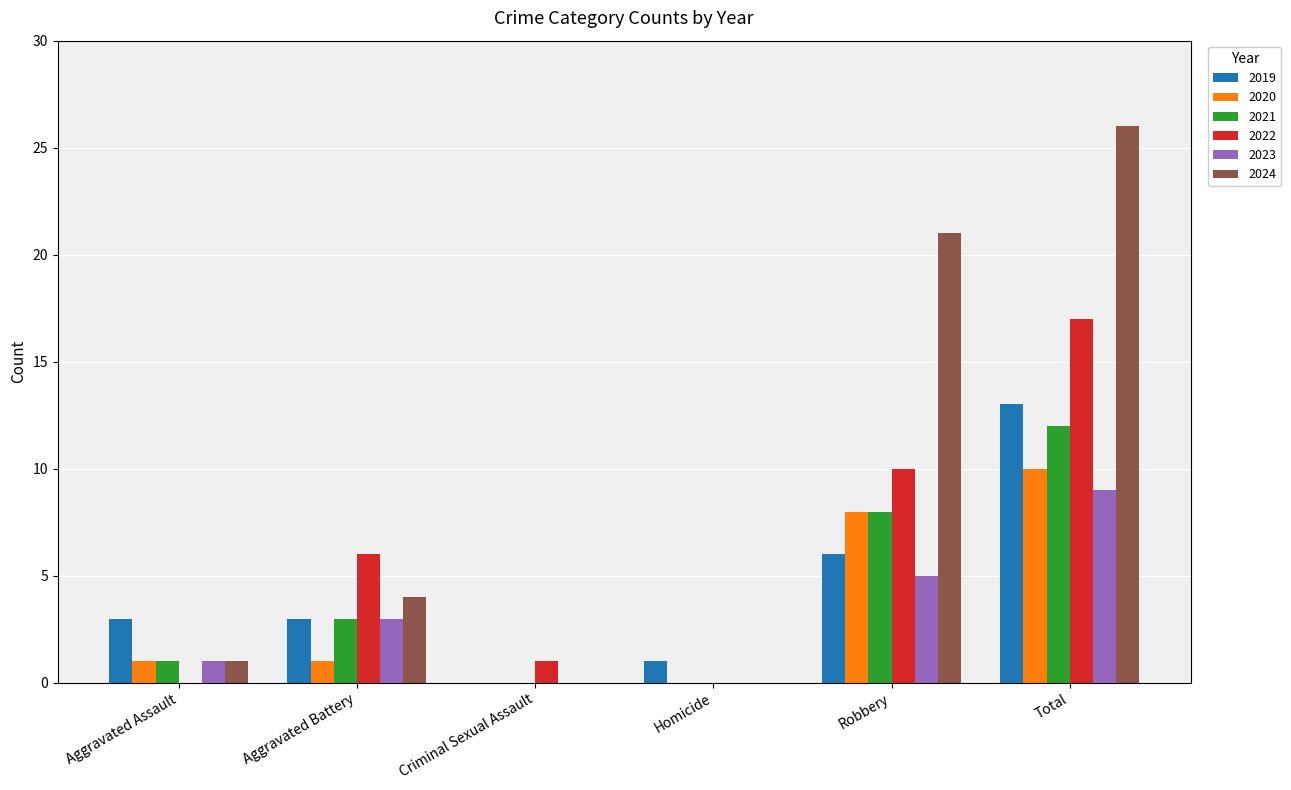

Reading left to right, list all the values displayed in this chart.

2019: Aggravated Assault=3	Aggravated Battery=3	Criminal Sexual Assault=0	Homicide=1	Robbery=6	Total=13
2020: Aggravated Assault=1	Aggravated Battery=1	Criminal Sexual Assault=0	Homicide=0	Robbery=8	Total=10
2021: Aggravated Assault=1	Aggravated Battery=3	Criminal Sexual Assault=0	Homicide=0	Robbery=8	Total=12
2022: Aggravated Assault=0	Aggravated Battery=6	Criminal Sexual Assault=1	Homicide=0	Robbery=10	Total=17
2023: Aggravated Assault=1	Aggravated Battery=3	Criminal Sexual Assault=0	Homicide=0	Robbery=5	Total=9
2024: Aggravated Assault=1	Aggravated Battery=4	Criminal Sexual Assault=0	Homicide=0	Robbery=21	Total=26